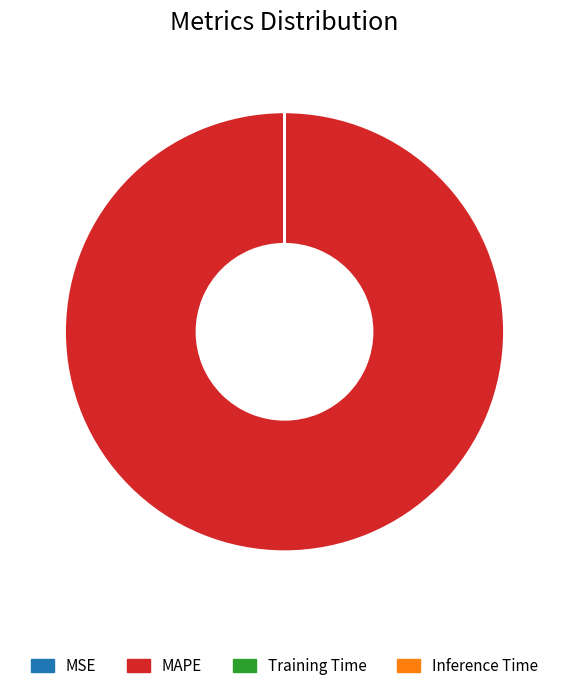

True or false: MAPE accounts for 100% of the total.

True